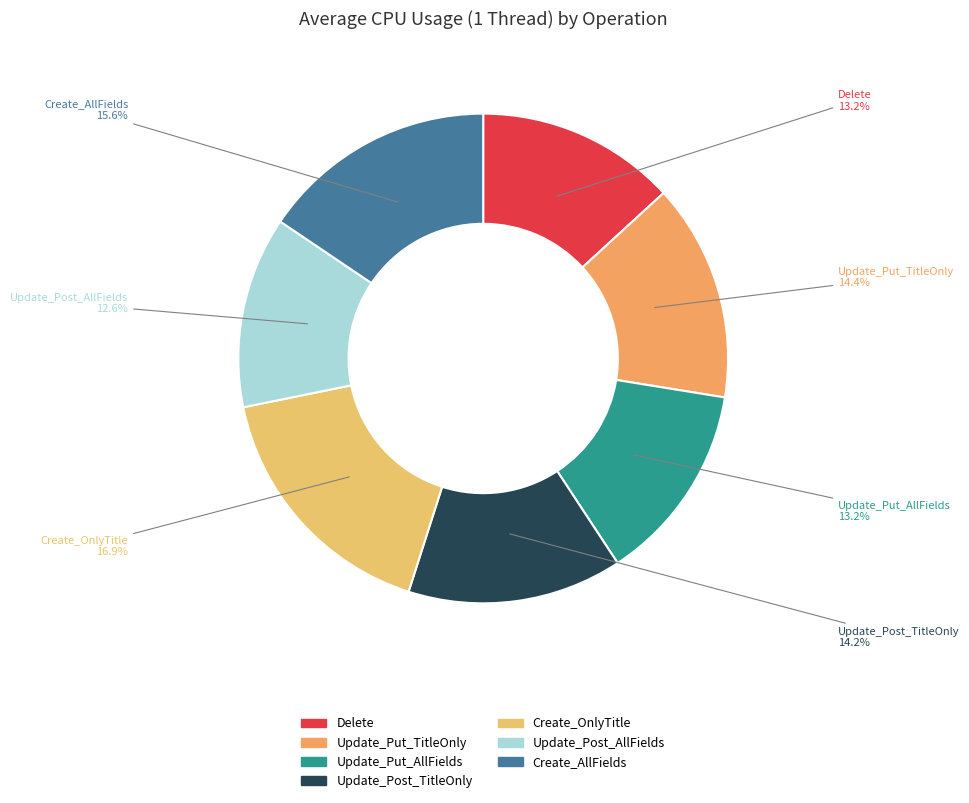

Is there a majority slice in this chart?

No